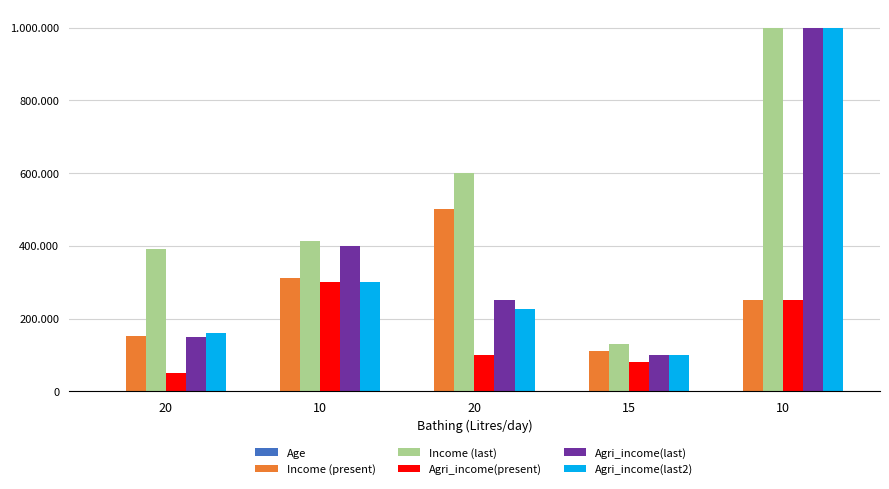

What is the label of the 3rd bar from the left?

20